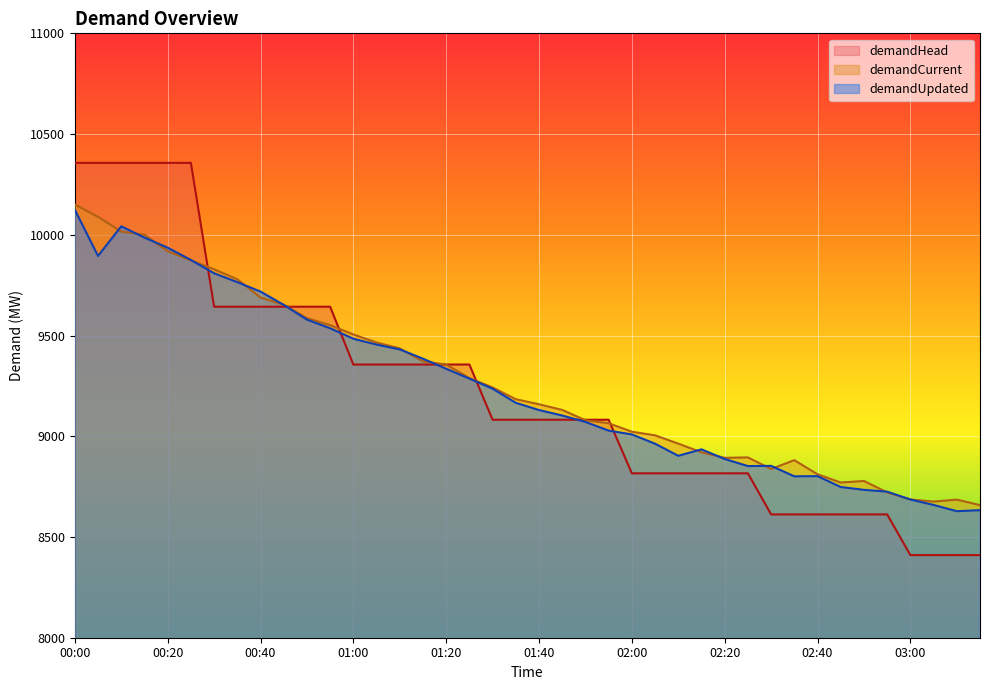

Which series ends up on top after the final intersection of demandUpdated and demandHead?

demandUpdated